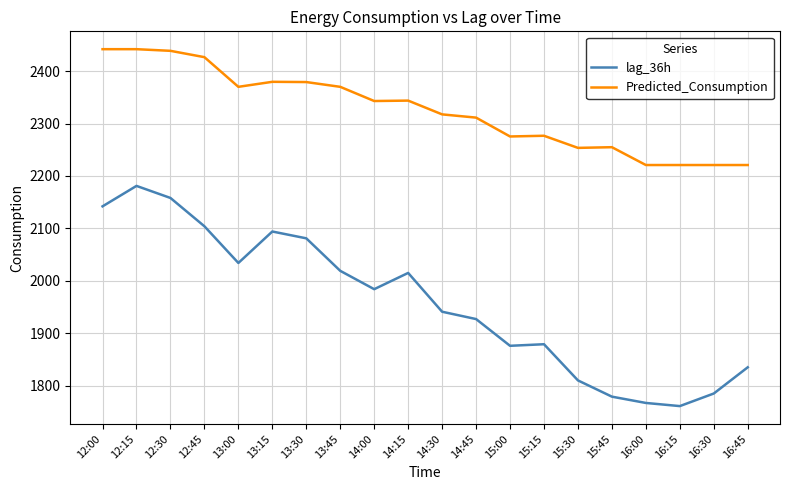

What is the maximum value shown in the chart?

2441.8